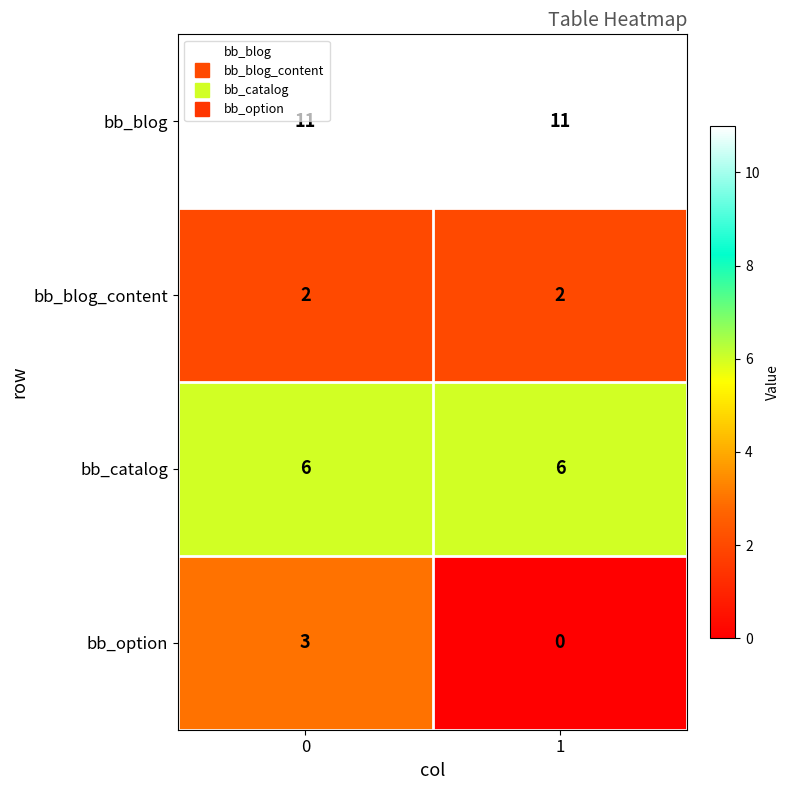

Which series changed the most between 0 and 1?

bb_option